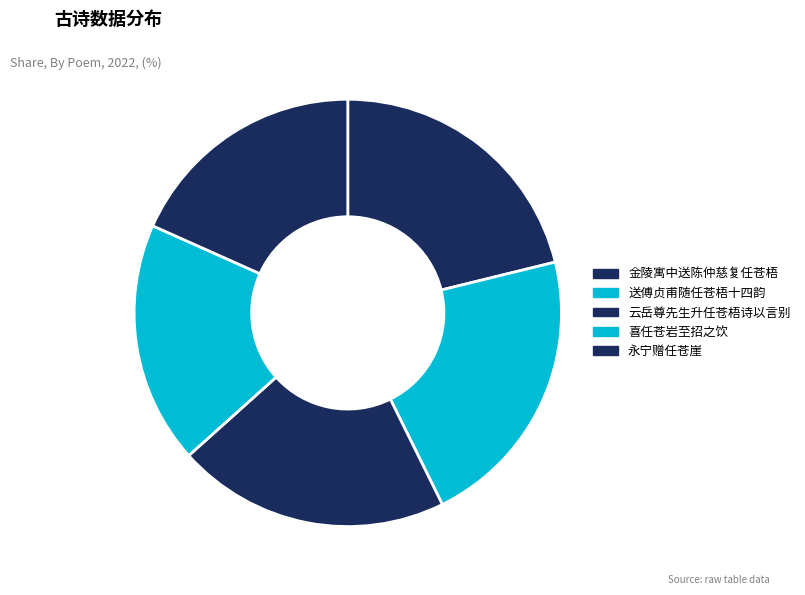

Approximately how many times larger is the value at 喜任苍岩至招之饮 compared to 金陵寓中送陈仲慈复任苍梧?

0.9